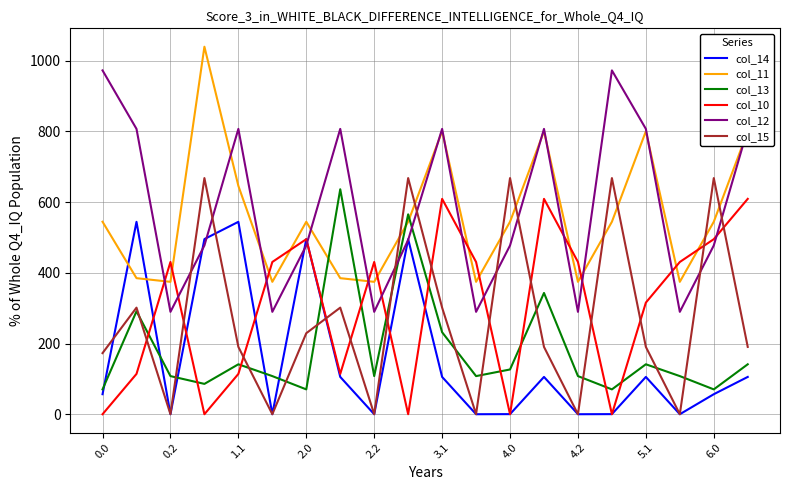

After their last crossing, which series has the higher values: col_13 or col_10?

col_10